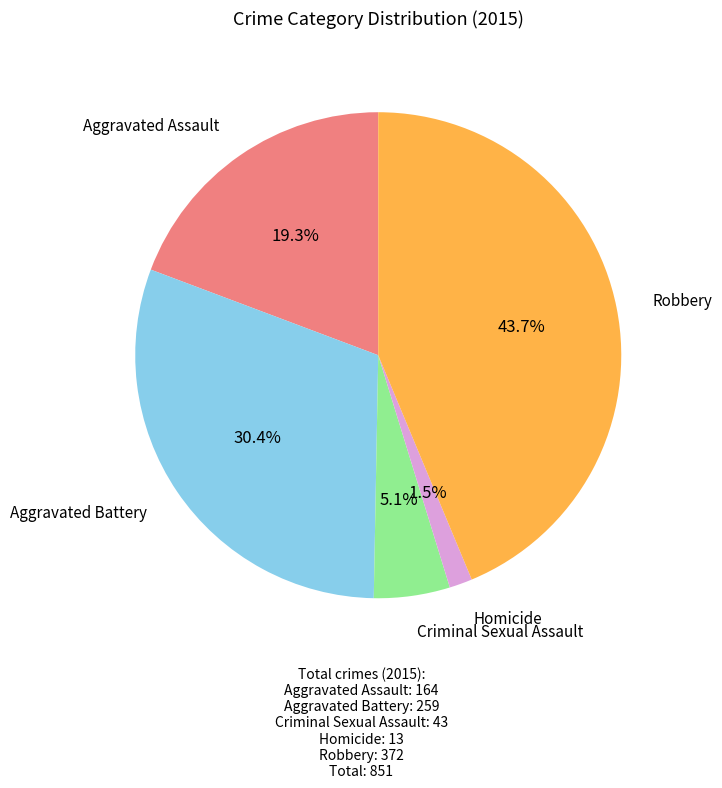

Does any single category account for the majority?

No